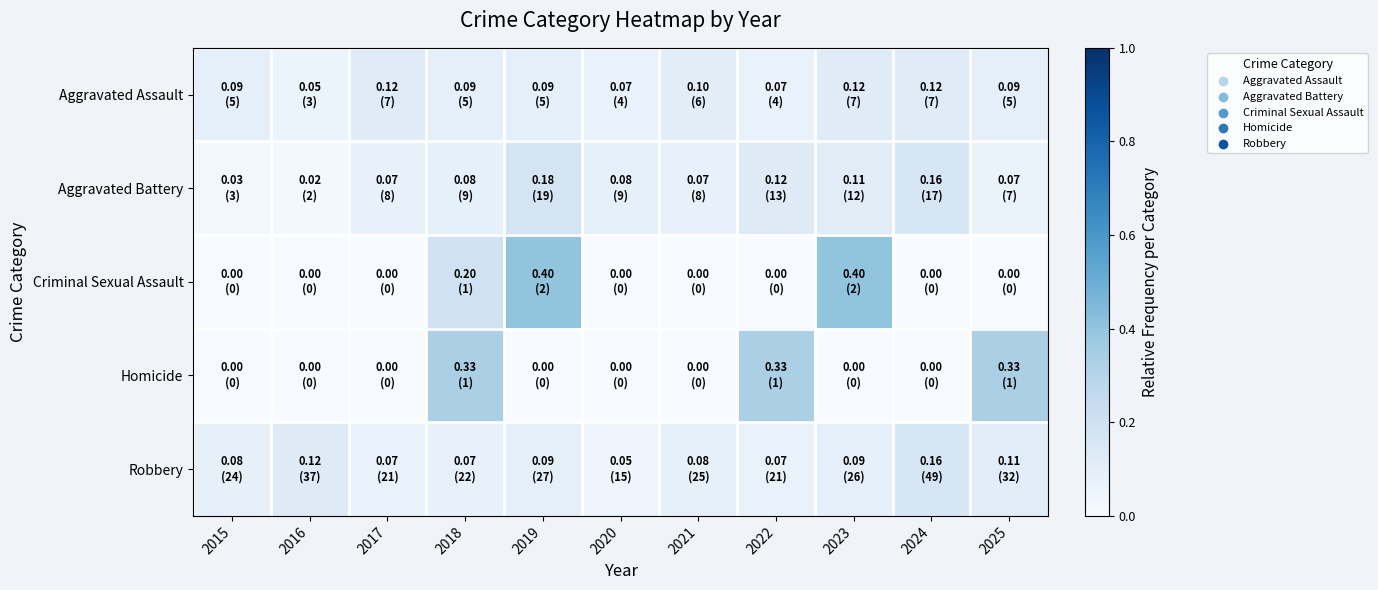

Reading left to right, what are all the values shown in this chart?

Aggravated Assault: 2015=0.1	2016=0.1	2017=0.1	2018=0.1	2019=0.1	2020=0.1	2021=0.1	2022=0.1	2023=0.1	2024=0.1	2025=0.1
Aggravated Battery: 2015=0.0	2016=0.0	2017=0.1	2018=0.1	2019=0.2	2020=0.1	2021=0.1	2022=0.1	2023=0.1	2024=0.2	2025=0.1
Criminal Sexual Assault: 2015=0.0	2016=0.0	2017=0.0	2018=0.2	2019=0.4	2020=0.0	2021=0.0	2022=0.0	2023=0.4	2024=0.0	2025=0.0
Homicide: 2015=0.0	2016=0.0	2017=0.0	2018=0.3	2019=0.0	2020=0.0	2021=0.0	2022=0.3	2023=0.0	2024=0.0	2025=0.3
Robbery: 2015=0.1	2016=0.1	2017=0.1	2018=0.1	2019=0.1	2020=0.1	2021=0.1	2022=0.1	2023=0.1	2024=0.2	2025=0.1